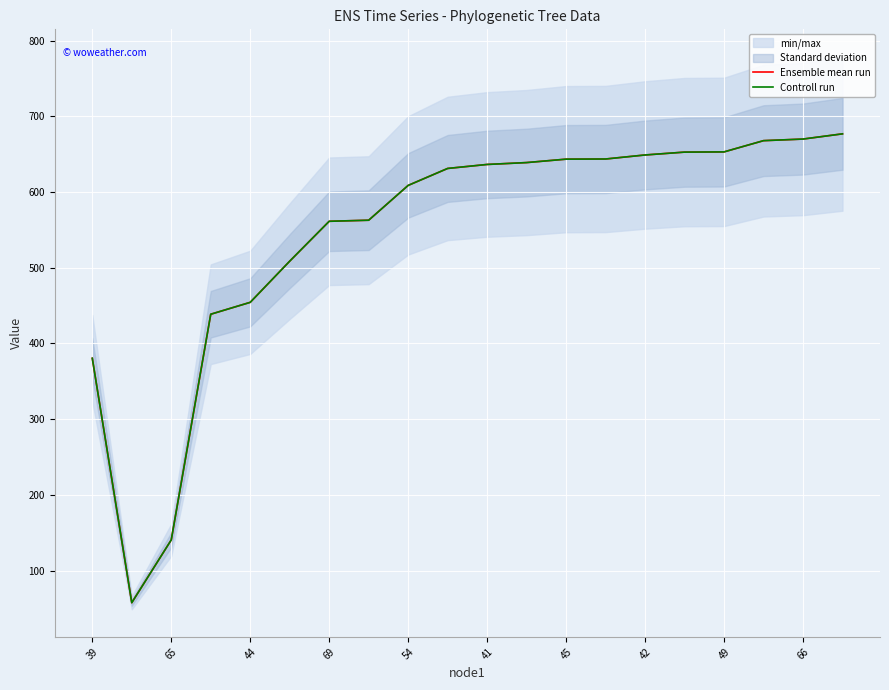

What is the minimum value for Controll run?

57.8